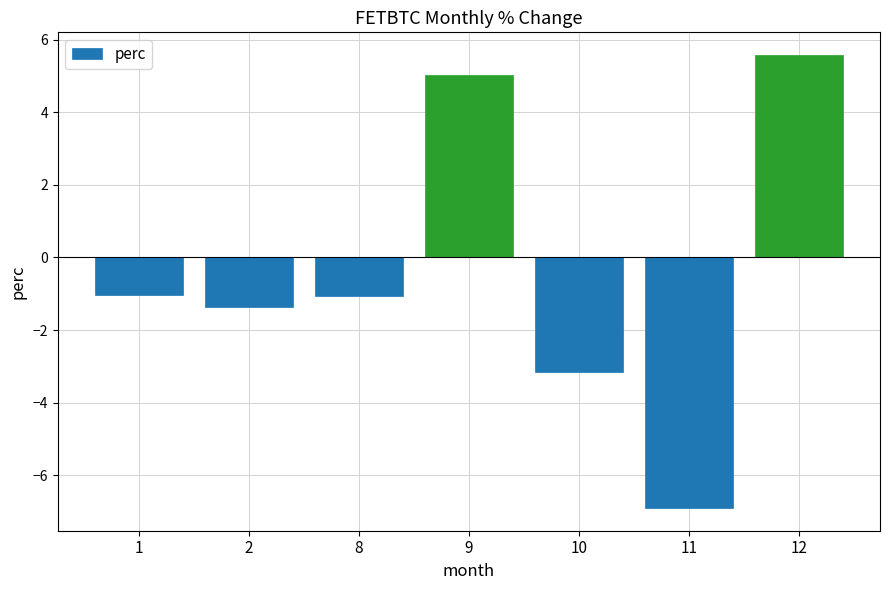

What is the change in value from 9 to 12?

+0.5